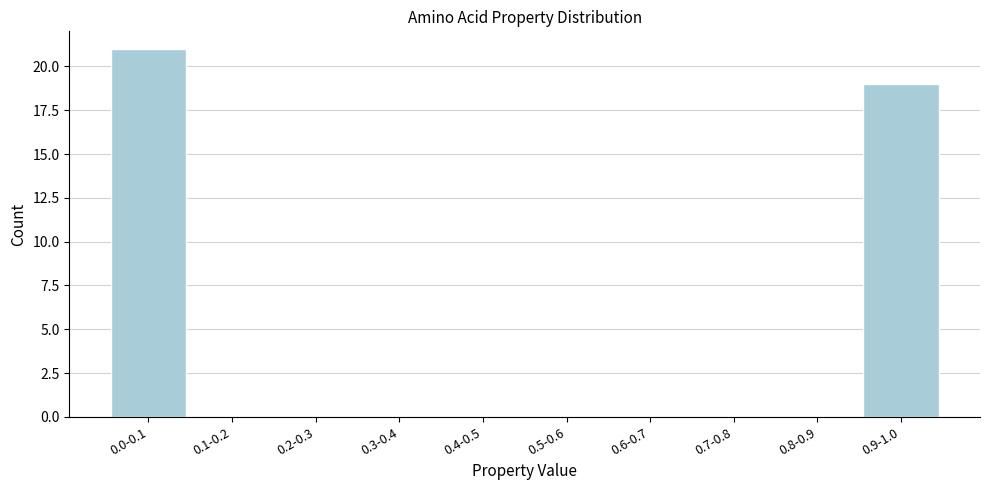

Reading left to right, what are all the values shown in this chart?

0.0-0.1=21	0.1-0.2=0	0.2-0.3=0	0.3-0.4=0	0.4-0.5=0	0.5-0.6=0	0.6-0.7=0	0.7-0.8=0	0.8-0.9=0	0.9-1.0=19